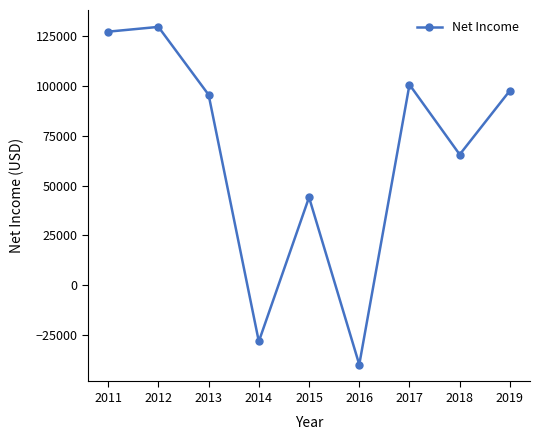

Which has a higher value, 2016 or 2011?

2011